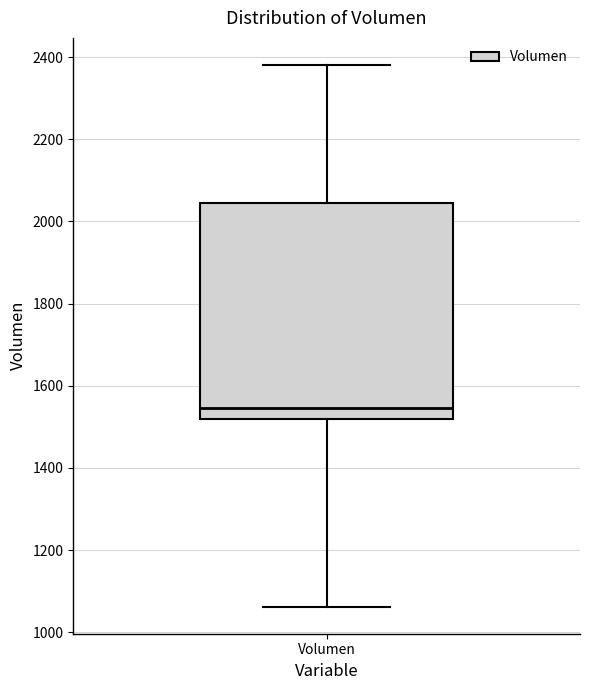

Transcribe this box plot: give where the median line is, the range the box spans, and where the two whiskers end, as read against the y-axis. The values are not printed on the chart, so give them approximately, as read against the axis.

median 1540, box 1520 to 2040, whiskers 1060 to 2380